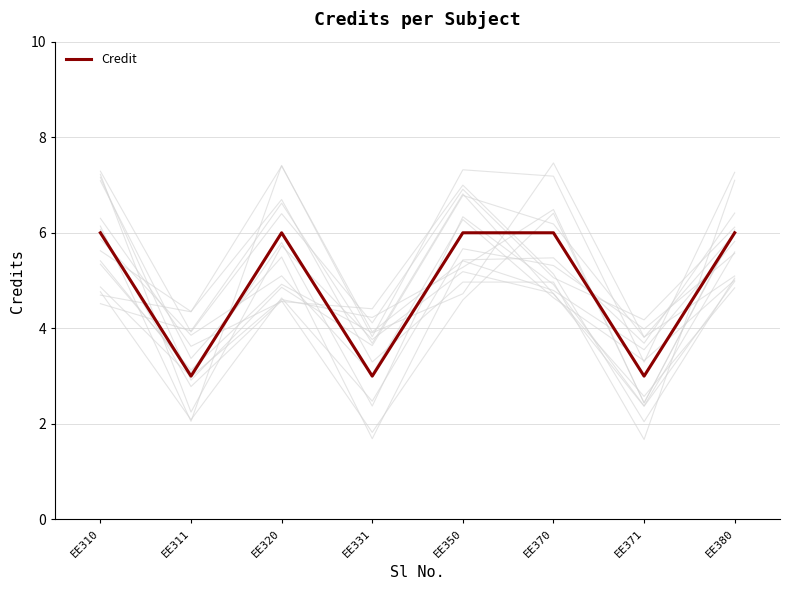

List the labels in order of value, smallest first.

EE311, EE331, EE371, EE310, EE320, EE350, EE370, EE380